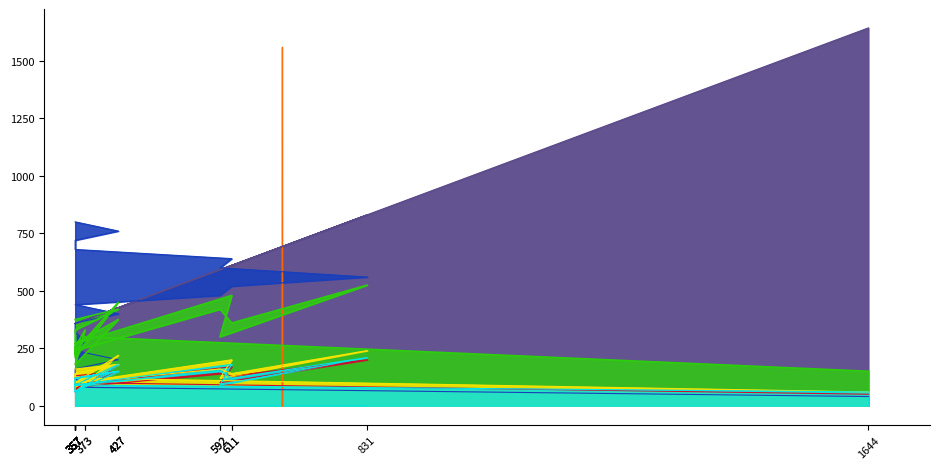

Reading left to right, what are all the values shown in this chart?

S.No: 40	80	120	160	200	240	280	320	360	400	440	480	520	560	600	640	680	720	760	800
Line No: 1644	373	357	357	427	357	373	357	357	427	357	592	611	831	592	611	357	357	427	357
S2: 150	300	225	270	375	180	330	255	210	450	240	420	360	525	300	480	270	330	420	375
S3: 50	100	80	120	150	70	110	90	60	180	80	140	130	200	100	170	90	120	150	130
S4: 60	120	80	140	180	80	120	100	60	220	100	160	140	240	120	200	100	140	180	160
S5: 60	90	60	120	150	60	90	90	60	180	90	150	120	210	90	180	90	120	150	120